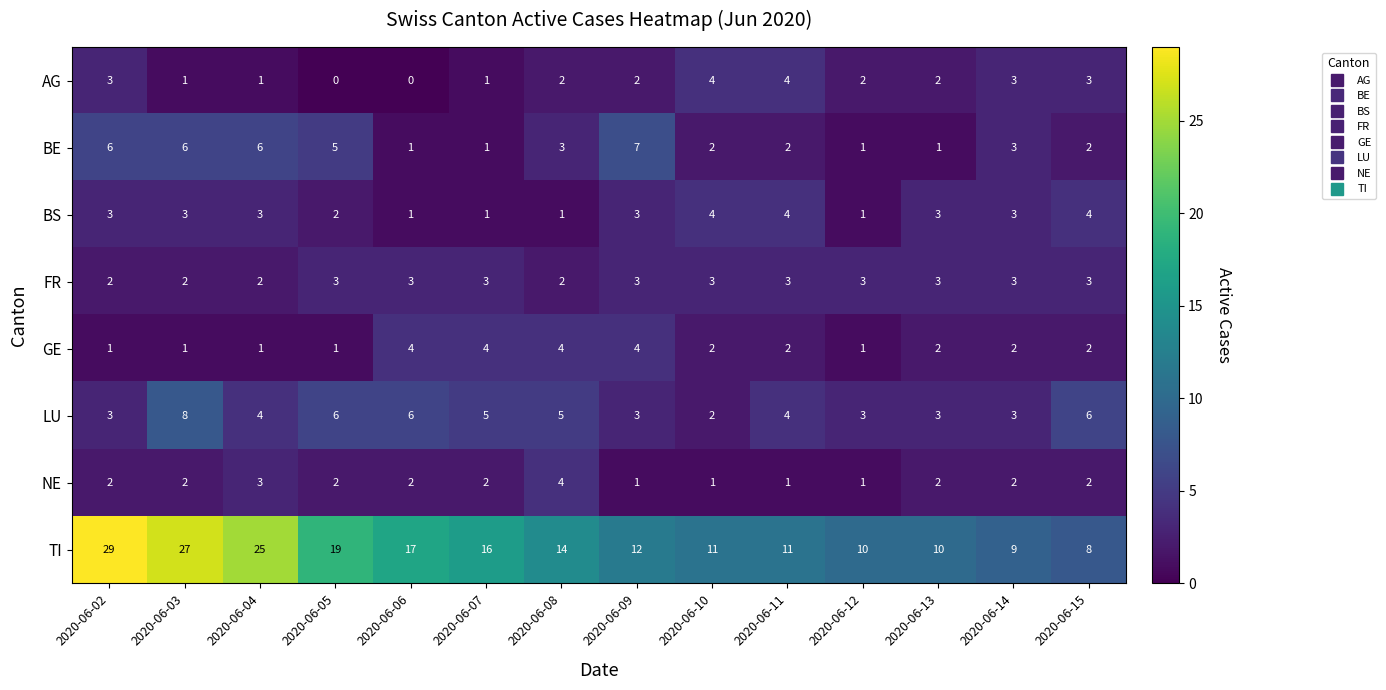

What is the highest value of the LU series?

8